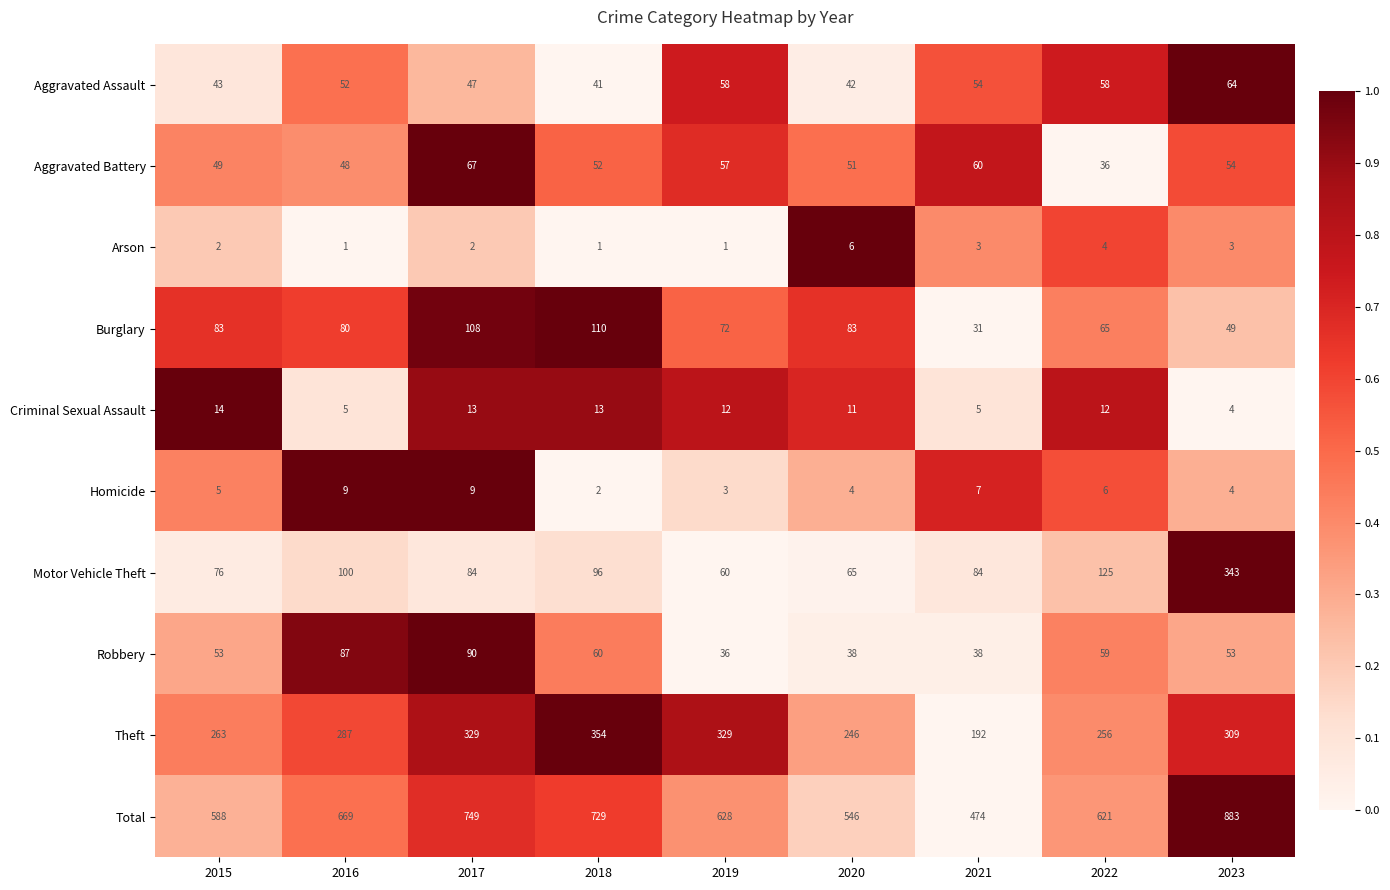

At which label does Motor Vehicle Theft first exceed 84?

2016